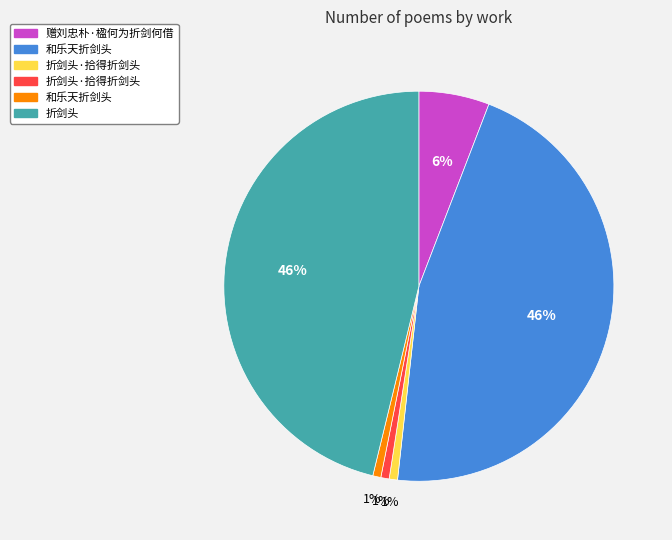

Is there any slice that represents more than half of the pie?

No